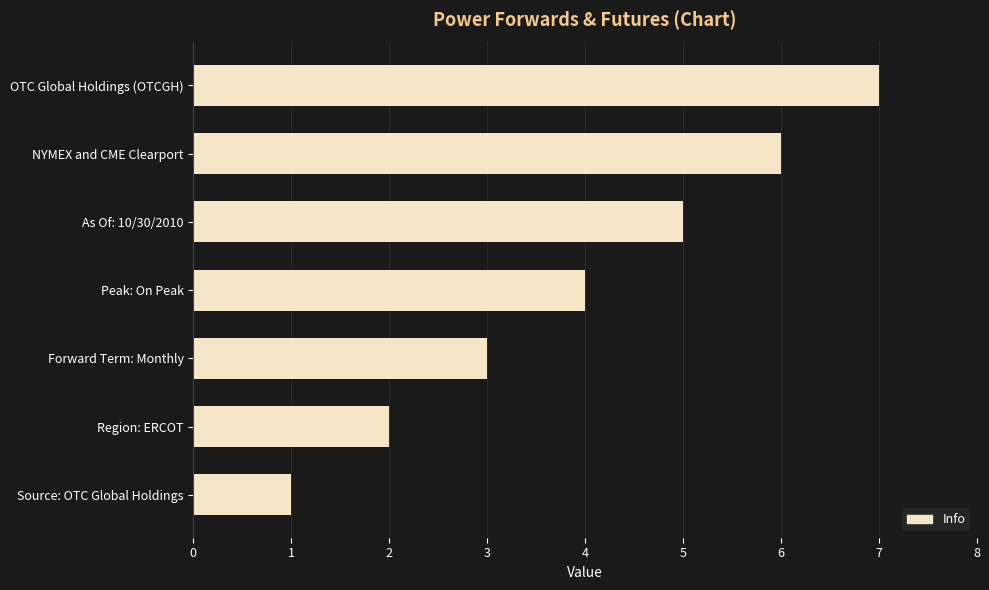

Does the chart contain any negative values?

No